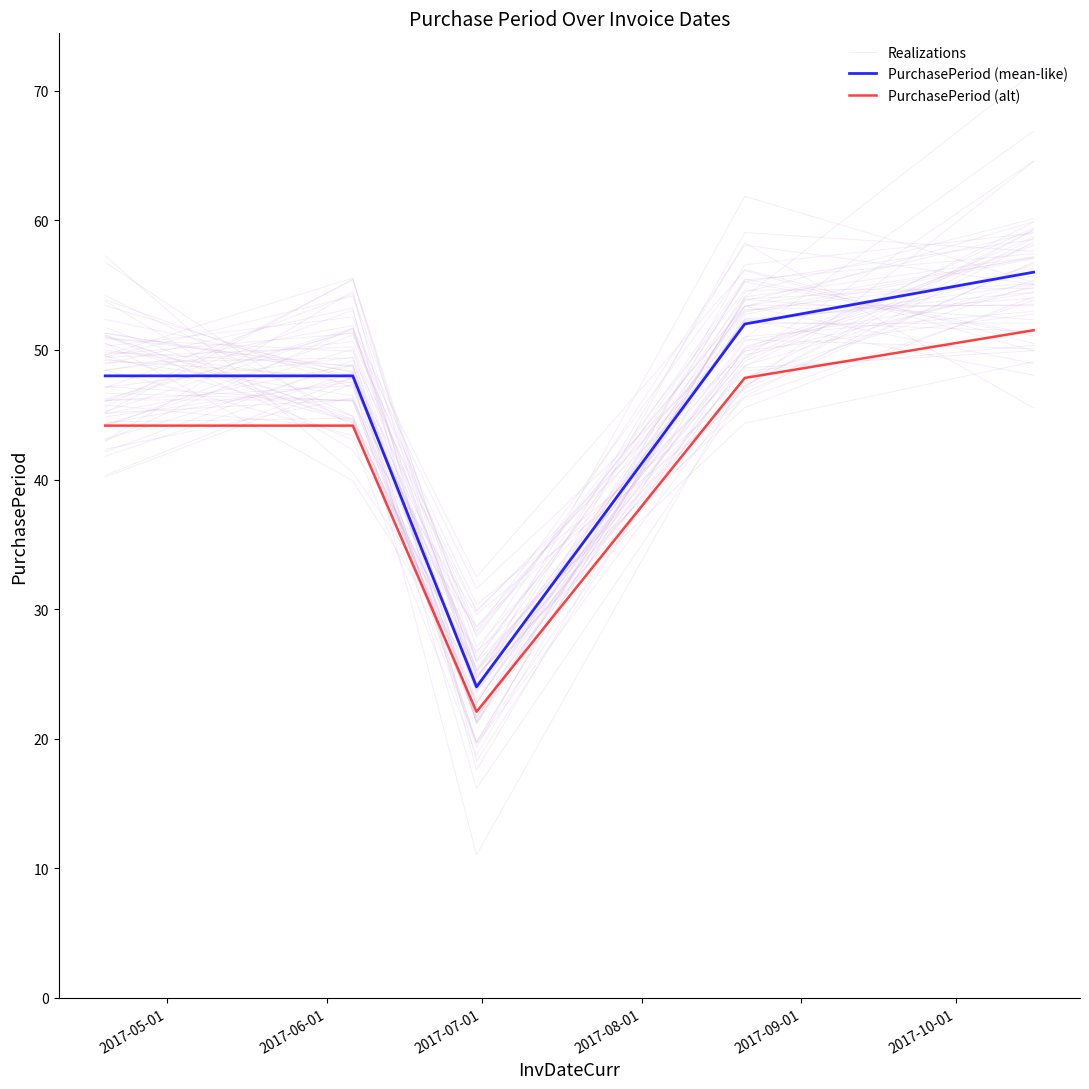

How many interior local valleys does the PurchasePeriod (alt) series have?

1